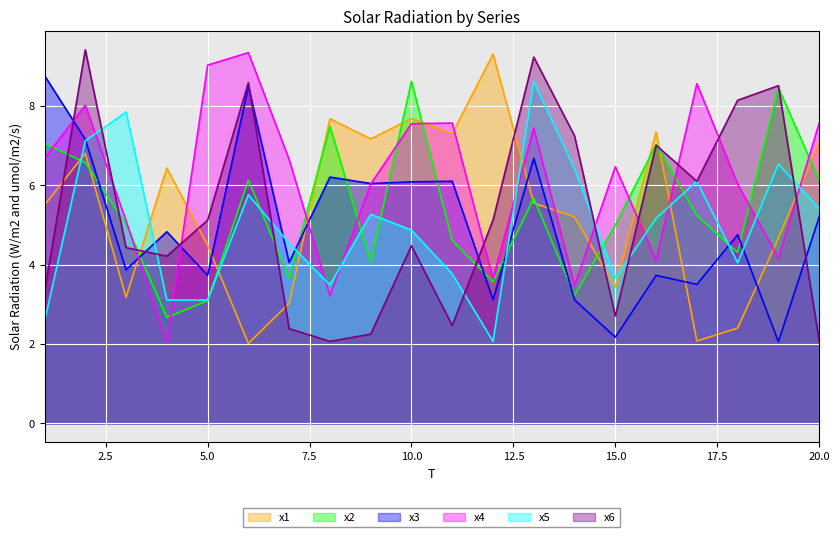

Rank the categories by x5 value from highest to lowest.

13, 3, 2, 19, 14, 17, 6, 20, 9, 16, 10, 7, 18, 11, 15, 8, 4, 5, 1, 12